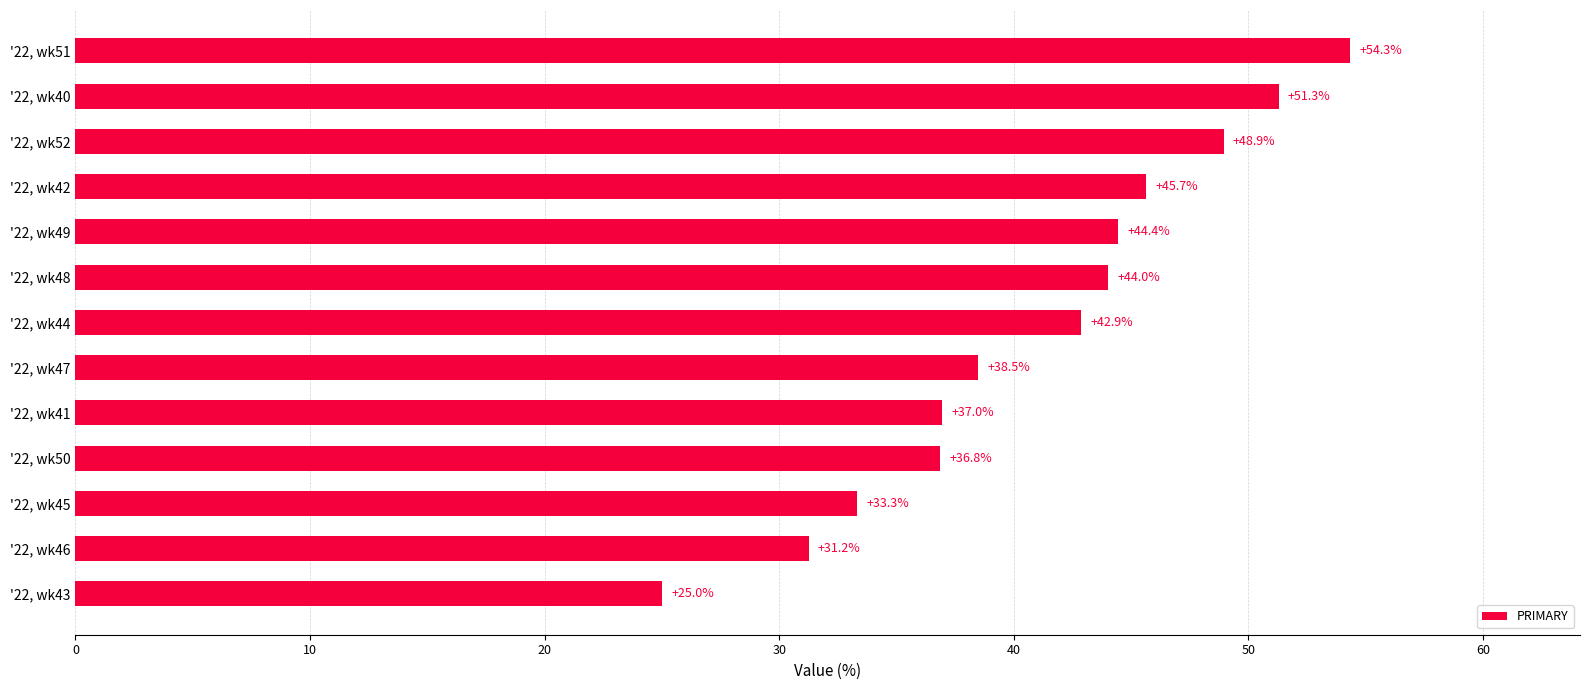

What is the difference between the values at '22, wk41 and '22, wk48?

7.0